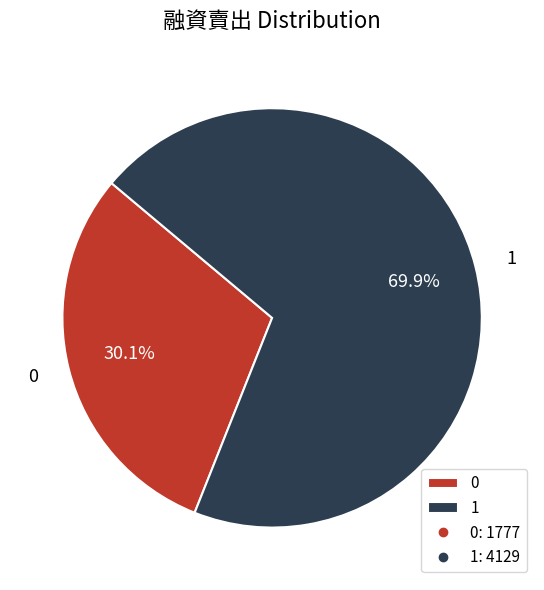

The 1 slice represents 70% of the pie. True or false?

True